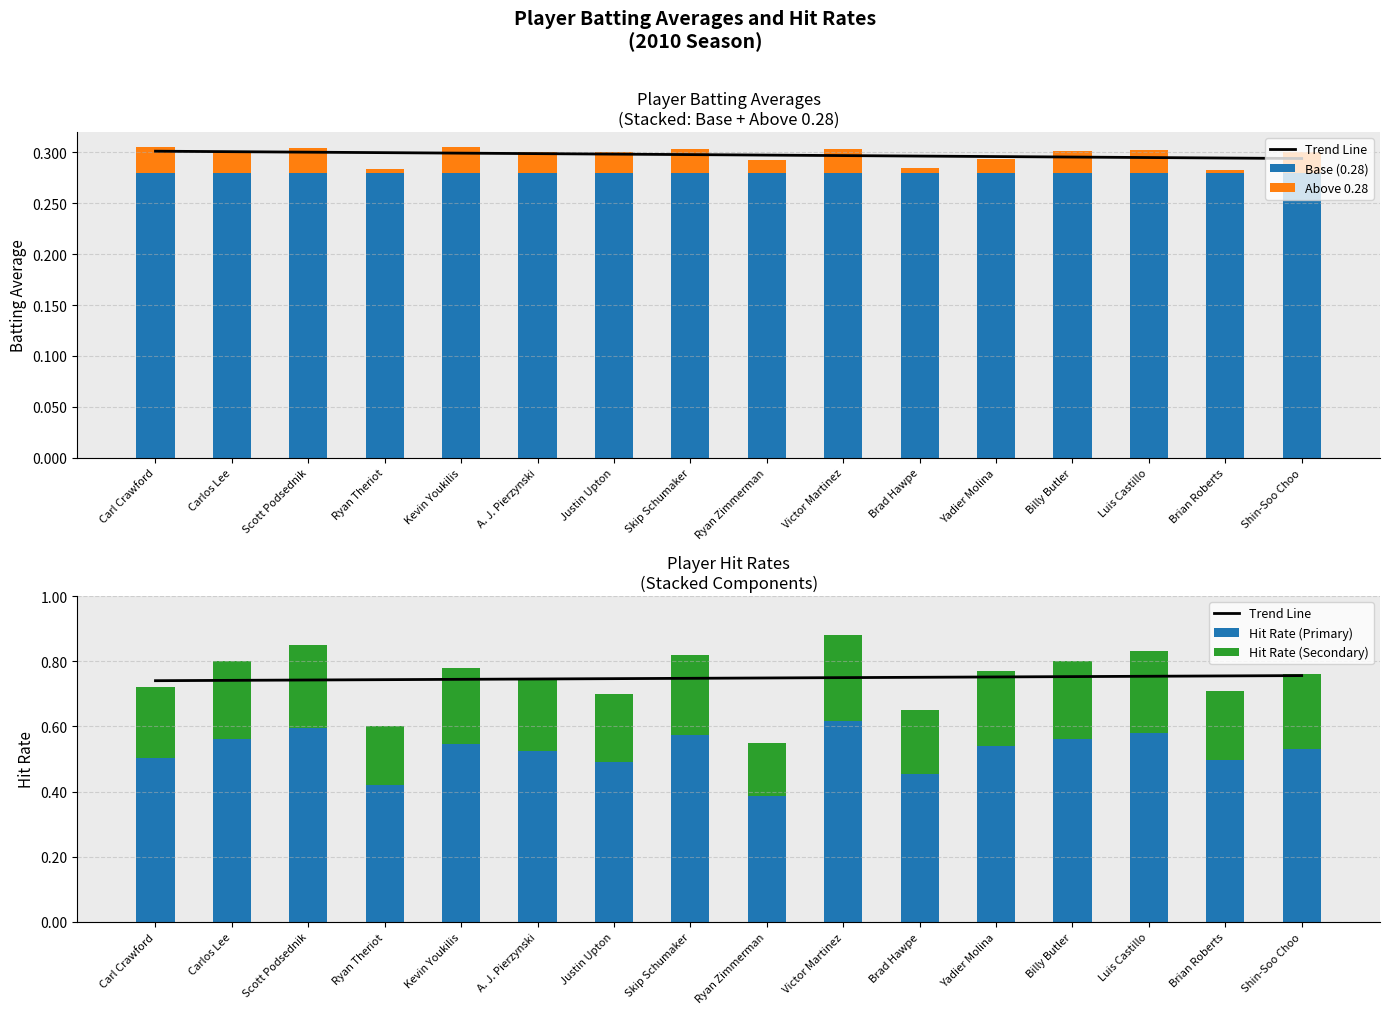

Reading left to right, transcribe all the data shown in this chart.

Trend Line: Carl Crawford=0.7	Carlos Lee=0.7	Scott Podsednik=0.7	Ryan Theriot=0.7	Kevin Youkilis=0.7	A. J. Pierzynski=0.7	Justin Upton=0.7	Skip Schumaker=0.7	Ryan Zimmerman=0.7	Victor Martinez=0.7	Brad Hawpe=0.8	Yadier Molina=0.8	Billy Butler=0.8	Luis Castillo=0.8	Brian Roberts=0.8	Shin-Soo Choo=0.8
Base (0.28): Carl Crawford=0.3	Carlos Lee=0.3	Scott Podsednik=0.3	Ryan Theriot=0.3	Kevin Youkilis=0.3	A. J. Pierzynski=0.3	Justin Upton=0.3	Skip Schumaker=0.3	Ryan Zimmerman=0.3	Victor Martinez=0.3	Brad Hawpe=0.3	Yadier Molina=0.3	Billy Butler=0.3	Luis Castillo=0.3	Brian Roberts=0.3	Shin-Soo Choo=0.3
Above 0.28: Carl Crawford=0.0	Carlos Lee=0.0	Scott Podsednik=0.0	Ryan Theriot=0.0	Kevin Youkilis=0.0	A. J. Pierzynski=0.0	Justin Upton=0.0	Skip Schumaker=0.0	Ryan Zimmerman=0.0	Victor Martinez=0.0	Brad Hawpe=0.0	Yadier Molina=0.0	Billy Butler=0.0	Luis Castillo=0.0	Brian Roberts=0.0	Shin-Soo Choo=0.0
Hit Rate (Primary): Carl Crawford=0.5	Carlos Lee=0.6	Scott Podsednik=0.6	Ryan Theriot=0.4	Kevin Youkilis=0.5	A. J. Pierzynski=0.5	Justin Upton=0.5	Skip Schumaker=0.6	Ryan Zimmerman=0.4	Victor Martinez=0.6	Brad Hawpe=0.5	Yadier Molina=0.5	Billy Butler=0.6	Luis Castillo=0.6	Brian Roberts=0.5	Shin-Soo Choo=0.5
Hit Rate (Secondary): Carl Crawford=0.2	Carlos Lee=0.2	Scott Podsednik=0.3	Ryan Theriot=0.2	Kevin Youkilis=0.2	A. J. Pierzynski=0.2	Justin Upton=0.2	Skip Schumaker=0.2	Ryan Zimmerman=0.2	Victor Martinez=0.3	Brad Hawpe=0.2	Yadier Molina=0.2	Billy Butler=0.2	Luis Castillo=0.2	Brian Roberts=0.2	Shin-Soo Choo=0.2